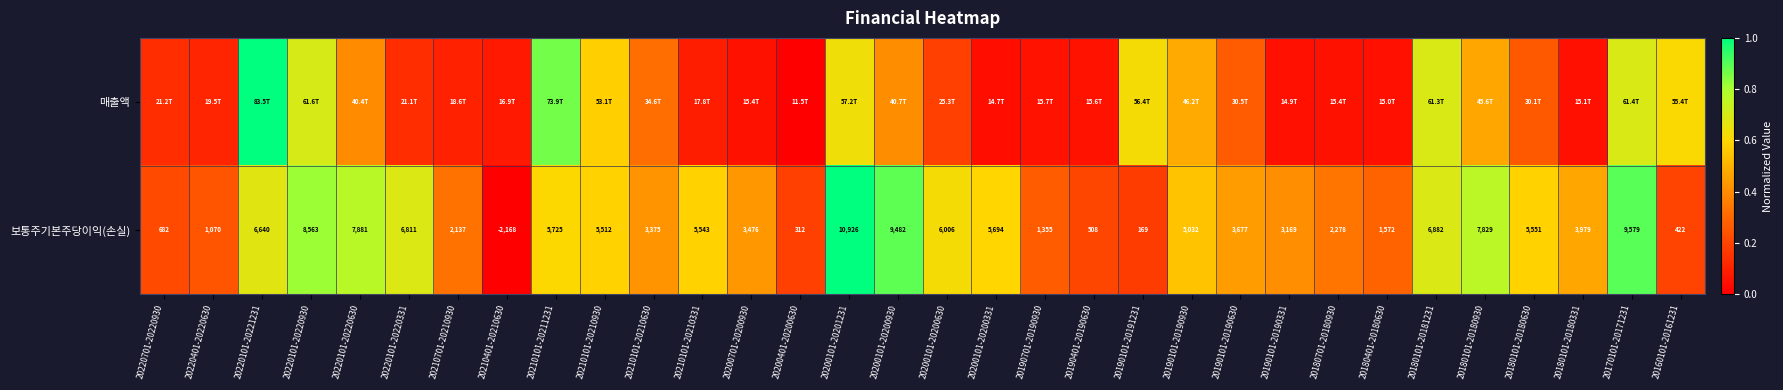

What is the maximum value shown in the chart?

1.0